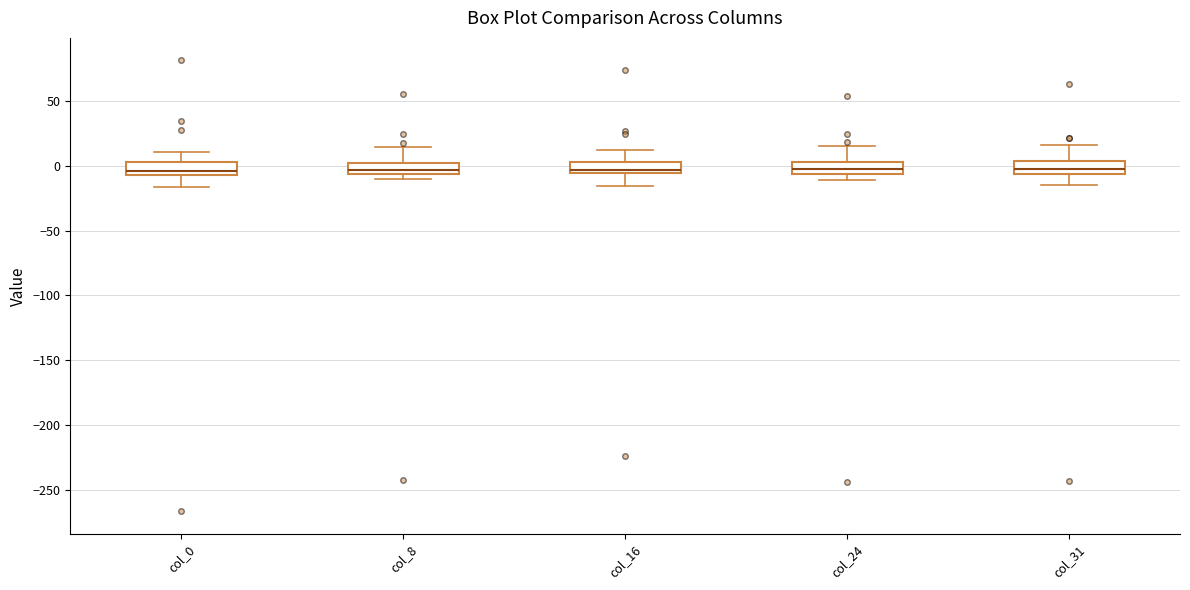

Where is the lower edge of the box for col_31 on the y-axis? The values are not printed on the chart, so give them approximately, as read against the axis.

-5